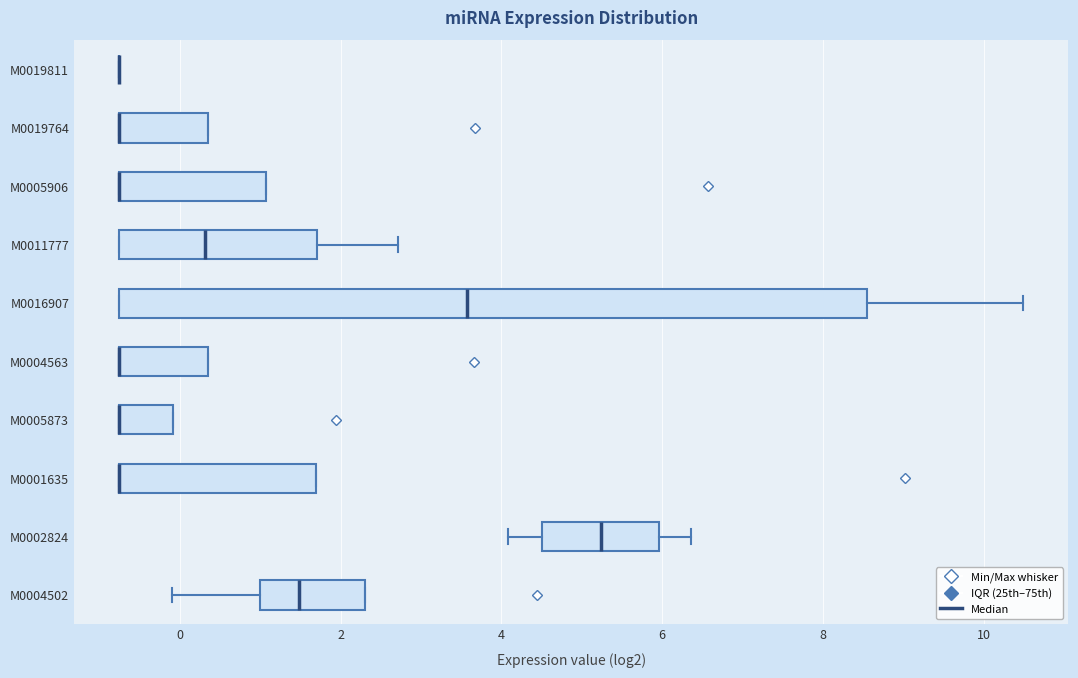

Reading bottom to top, read every box against the x-axis: the position of its median line, the range the box covers, and the ends of its whiskers. The values are not printed on the chart, so give them approximately, as read against the axis.

M0004502: median 1.4, box 1.0 to 2.4, whiskers 0.0 to 2.4
M0002824: median 5.2, box 4.6 to 6.0, whiskers 4.0 to 6.4
M0001635: median -0.8 (drawn on the box's left edge), box -0.8 to 1.6, whiskers -0.8 to 1.6
M0005873: median -0.8 (drawn on the box's left edge), box -0.8 to 0.0, whiskers -0.8 to 0.0
M0004563: median -0.8 (drawn on the box's left edge), box -0.8 to 0.4, whiskers -0.8 to 0.4
M0016907: median 3.6, box -0.8 to 8.6, whiskers -0.8 to 10.4
M0011777: median 0.4, box -0.8 to 1.8, whiskers -0.8 to 2.8
M0005906: median -0.8 (drawn on the box's left edge), box -0.8 to 1.0, whiskers -0.8 to 1.0
M0019764: median -0.8 (drawn on the box's left edge), box -0.8 to 0.4, whiskers -0.8 to 0.4
M0019811: box collapsed to a line at -0.8, whiskers -0.8 to -0.8